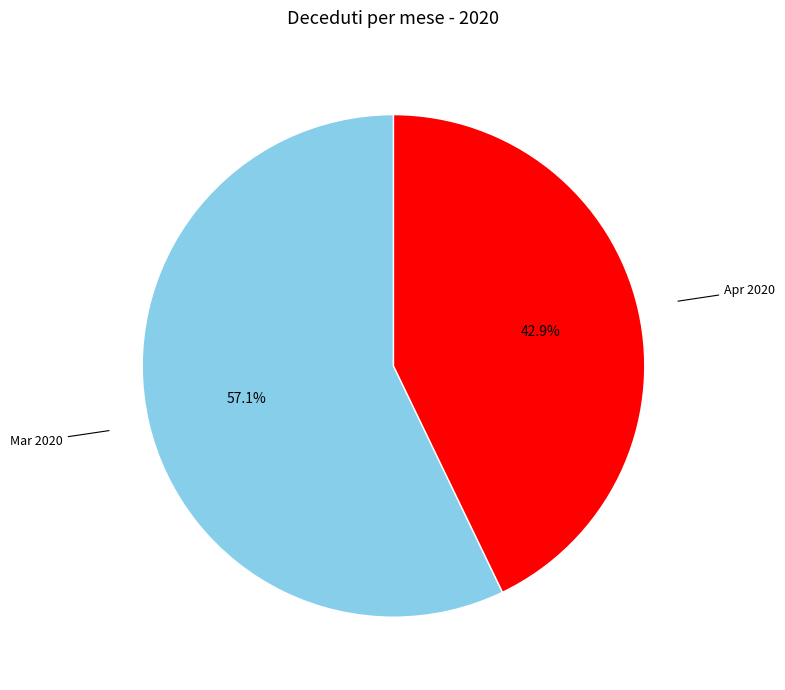

Is there any slice that represents more than half of the pie?

Yes